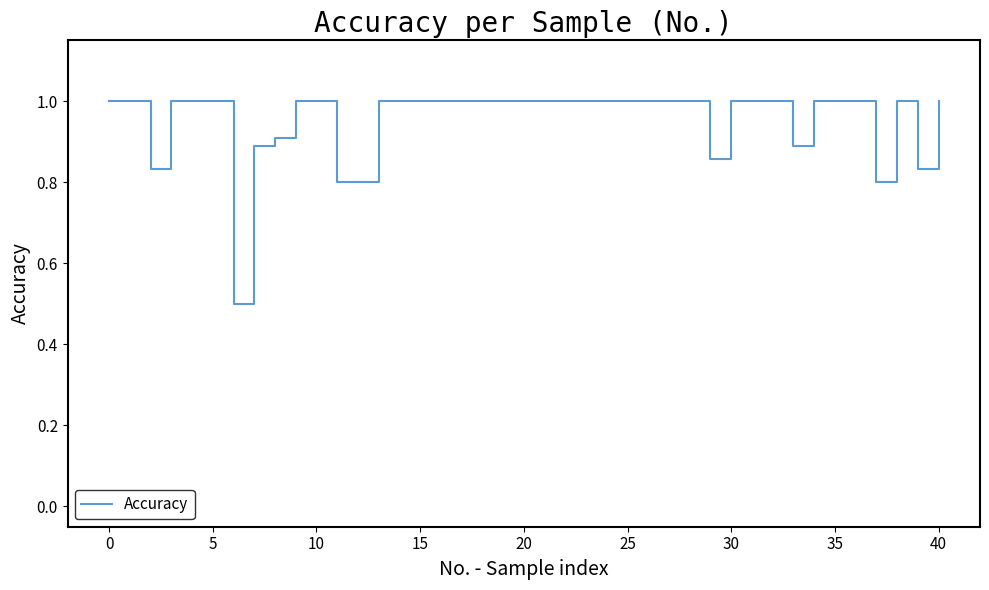

What is the minimum value shown in the chart?

0.5